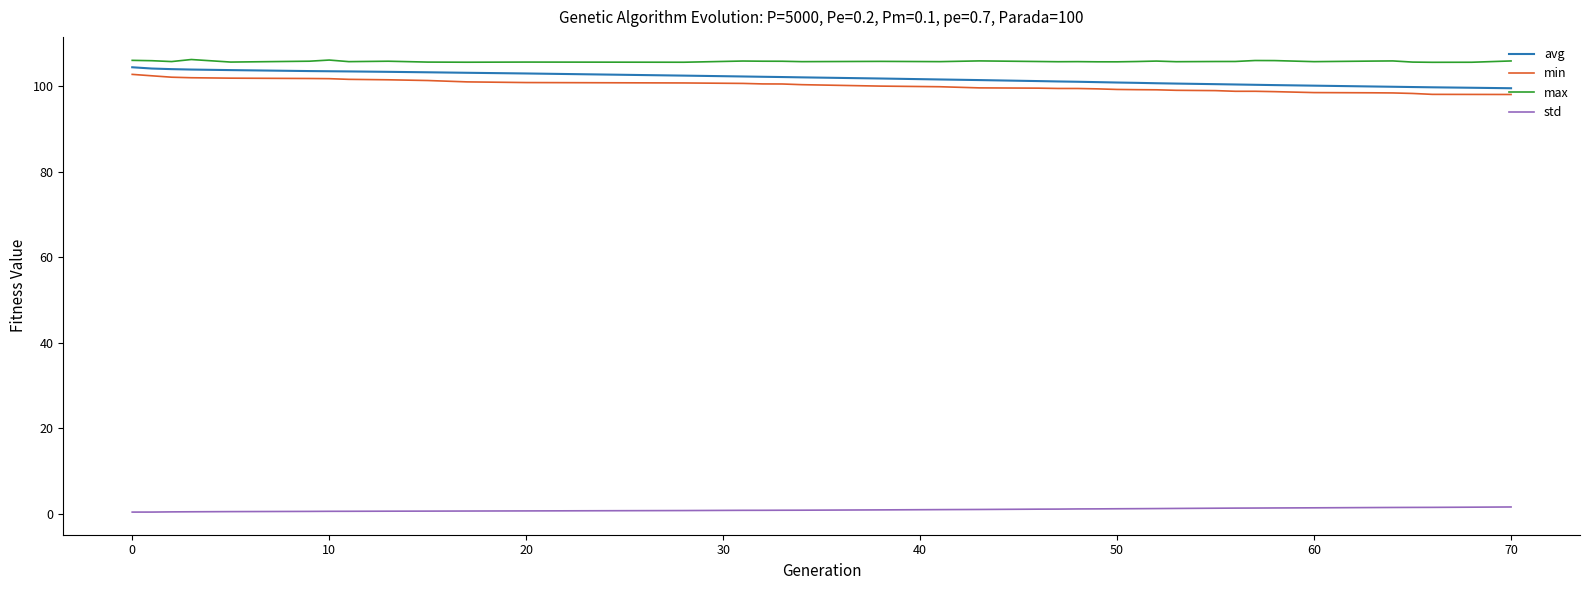

What is the difference between the second highest and minimum values in the avg series?

4.6